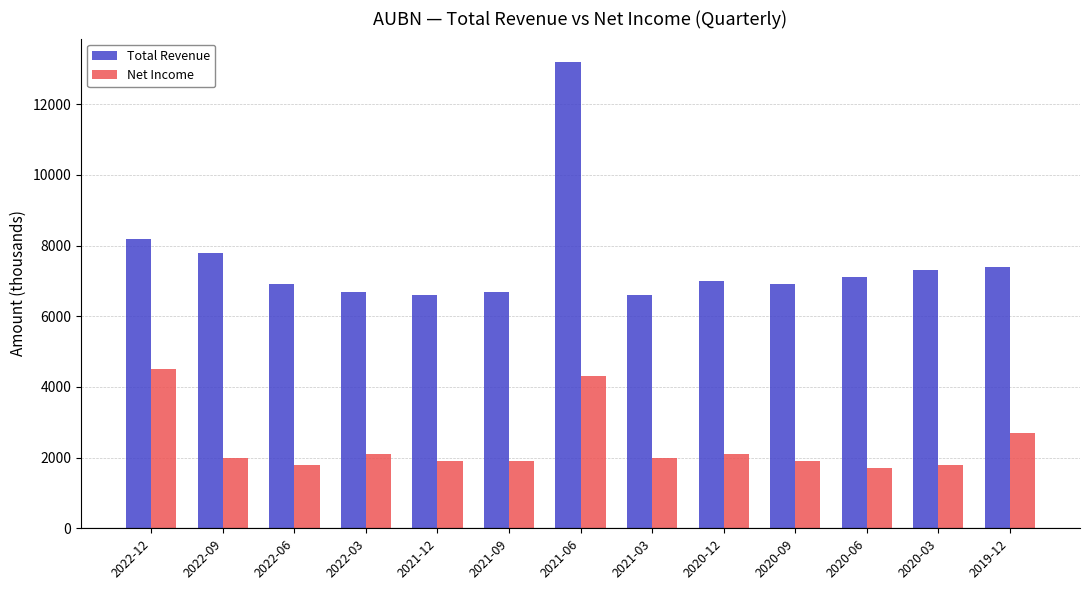

What position from the right is 2020-06?

3